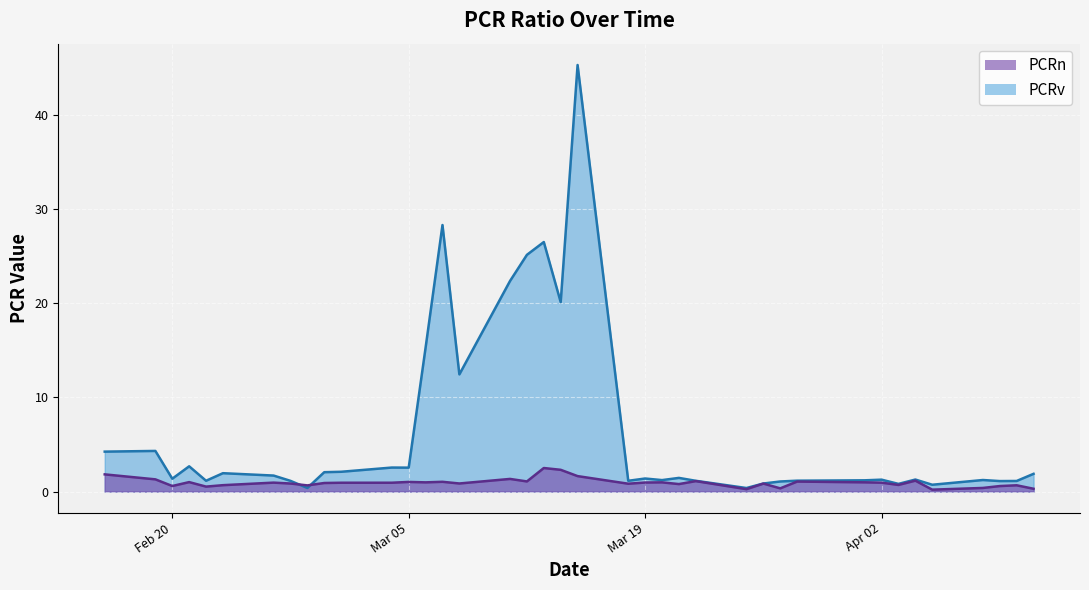

True or false: PCRv has more than 0 points higher than both neighbors.

True